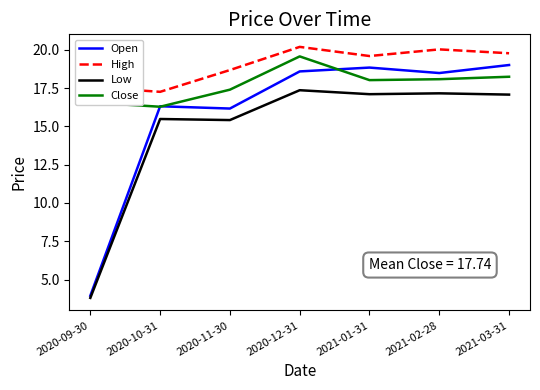

At 2021-01-31, list the series in order from largest to smallest.

High, Open, Close, Low